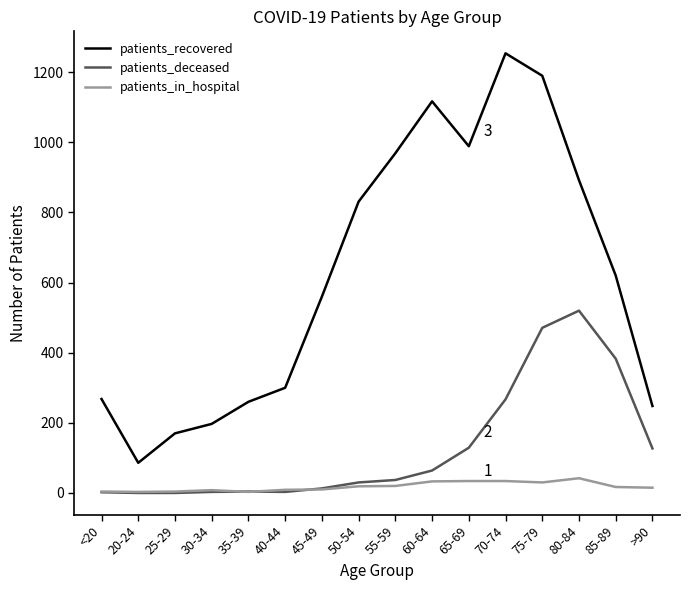

How many interior local peaks does the patients_recovered series have?

2